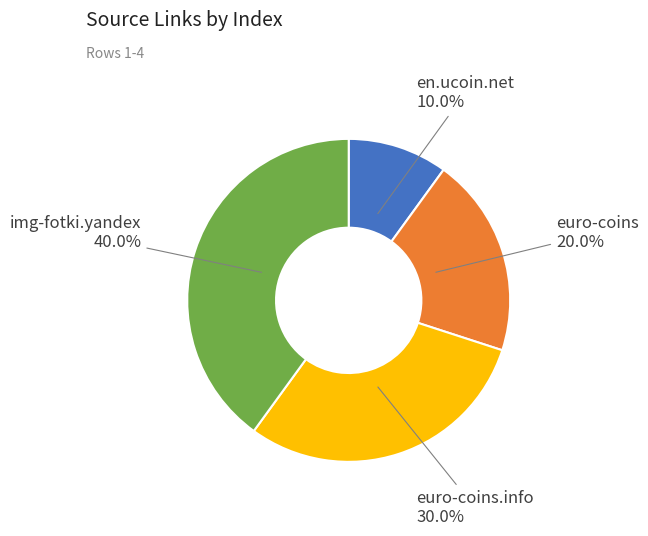

Count the number of slices in the pie.

4